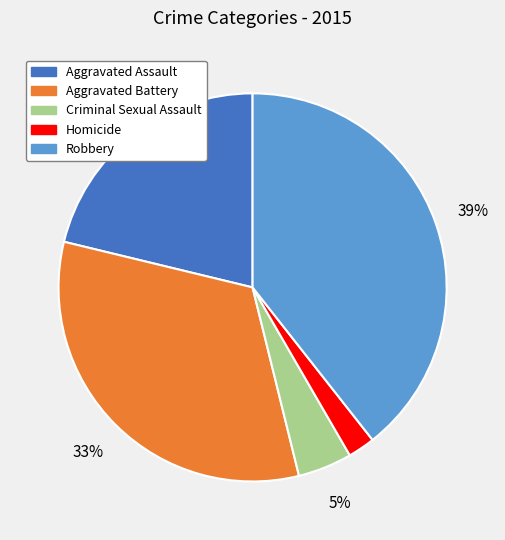

Rank the categories by value from highest to lowest.

Robbery, Aggravated Battery, Aggravated Assault, Criminal Sexual Assault, Homicide